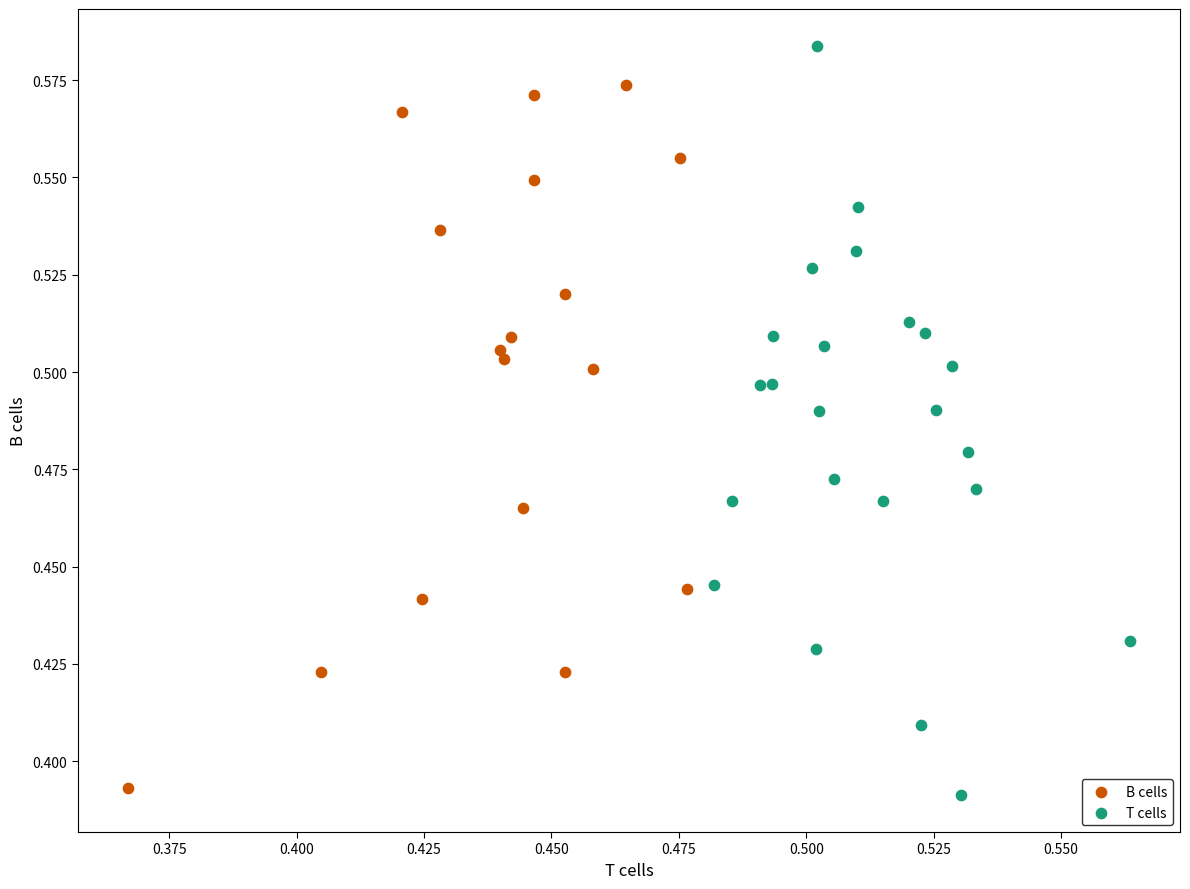

Which series contains the highest Y value?

T cells